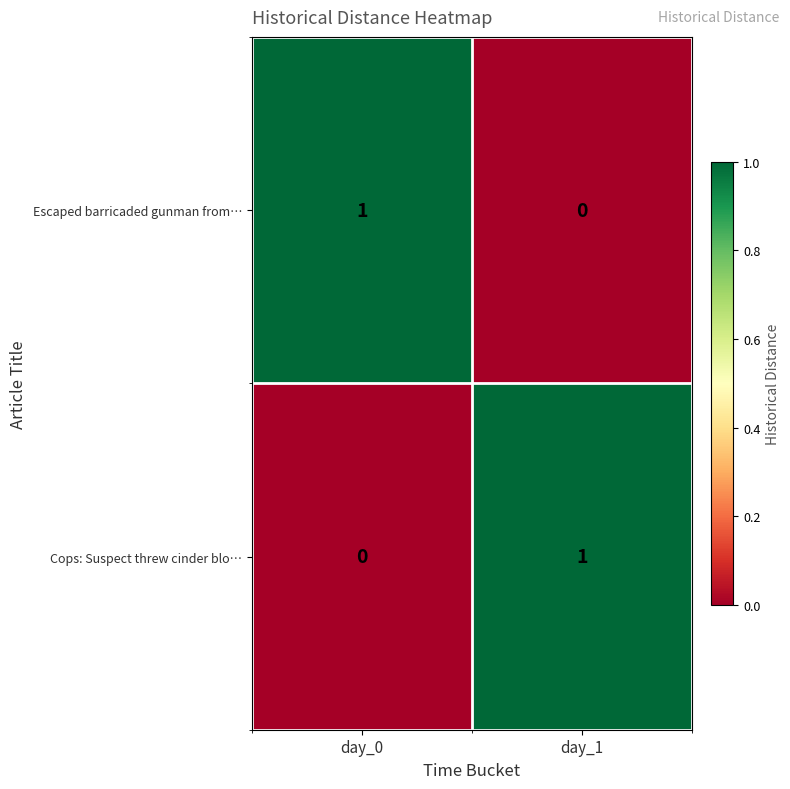

Reading right to left, what are all the values shown in this chart?

Escaped barricaded gunman from…: day_1=0	day_0=1
Cops: Suspect threw cinder blo…: day_1=1	day_0=0